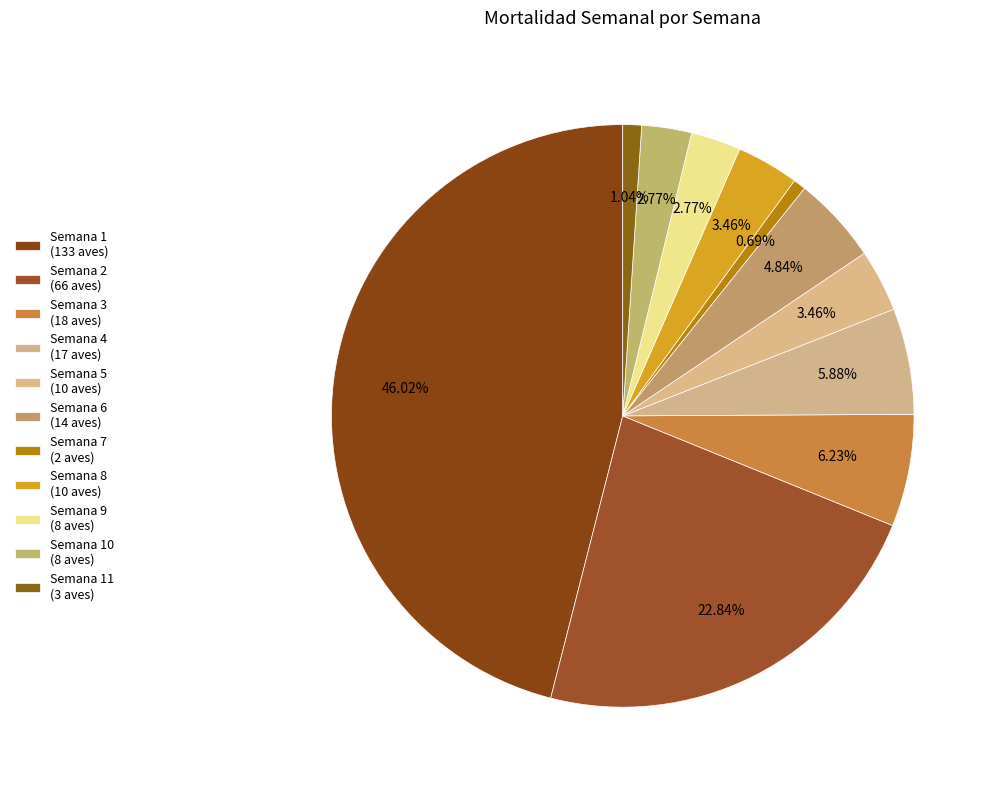

What is the largest slice in the pie chart?

Semana 1